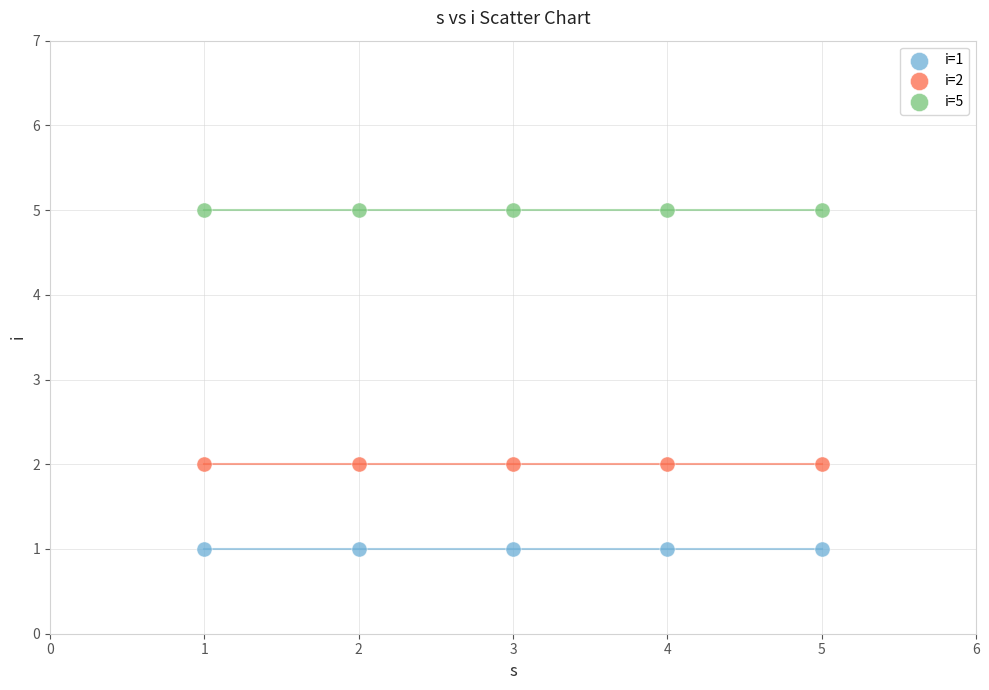

Which series contains the highest Y value?

i=5